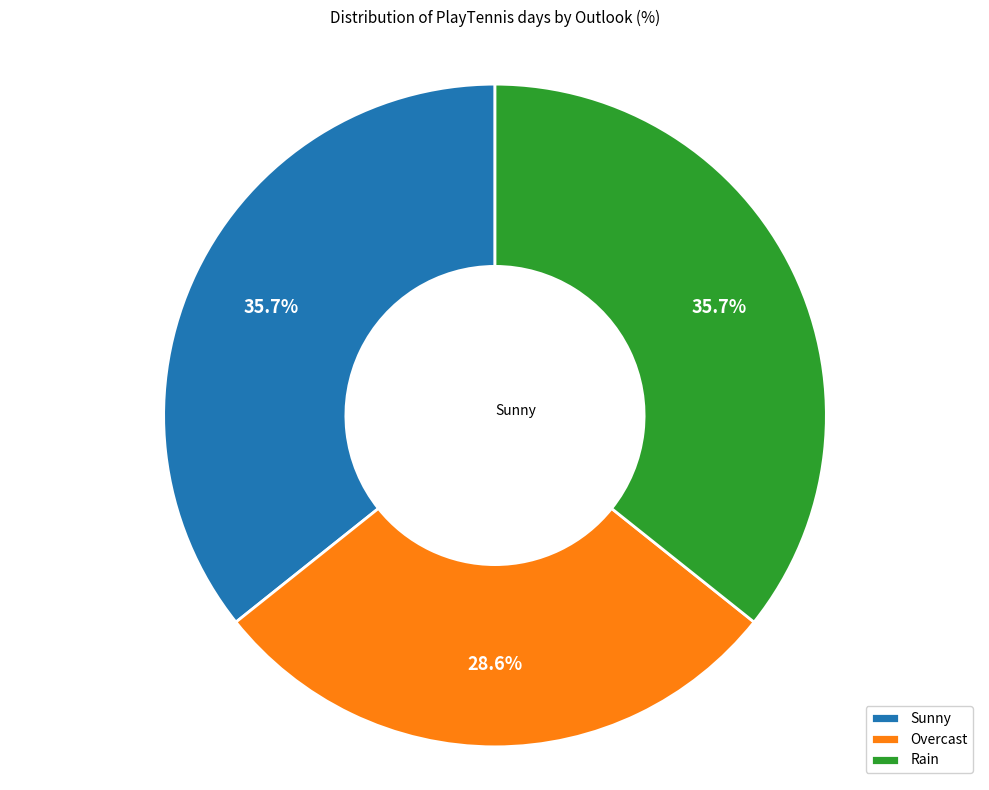

What is the smallest slice in the pie chart?

Overcast